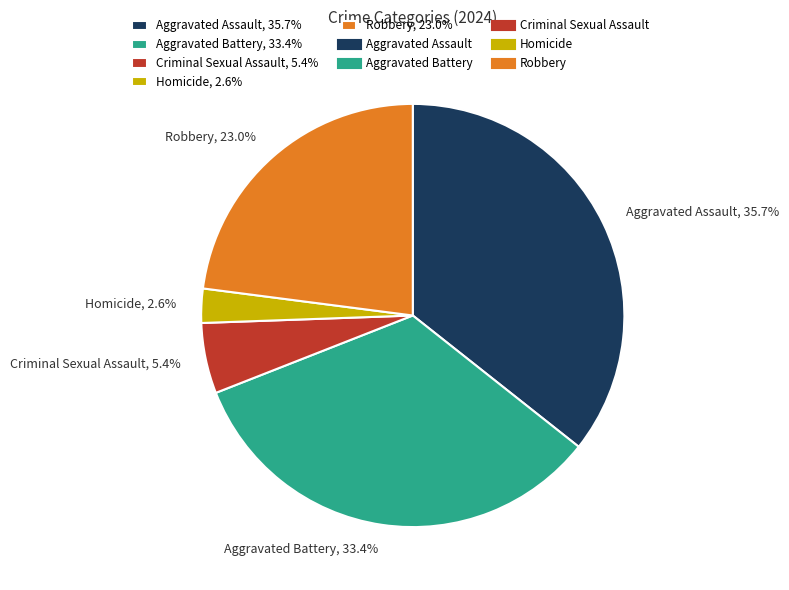

Which has a higher value, Homicide, 2.6% or Robbery, 23.0%?

Robbery, 23.0%